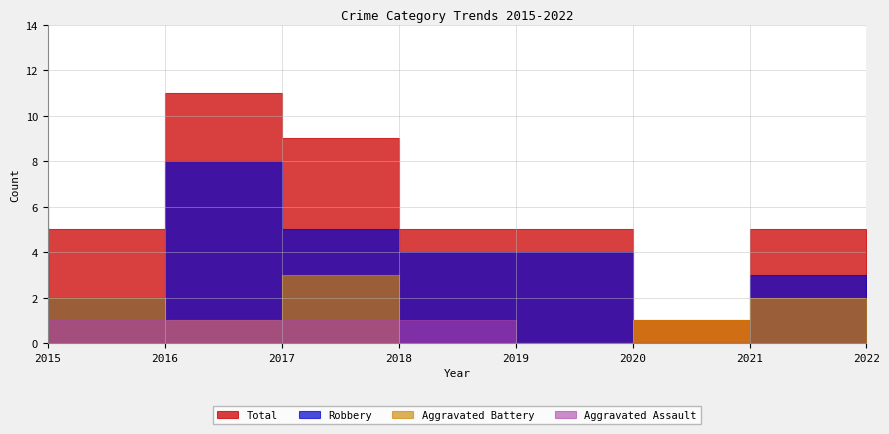

Is this an area chart (filled region under the line)?

No